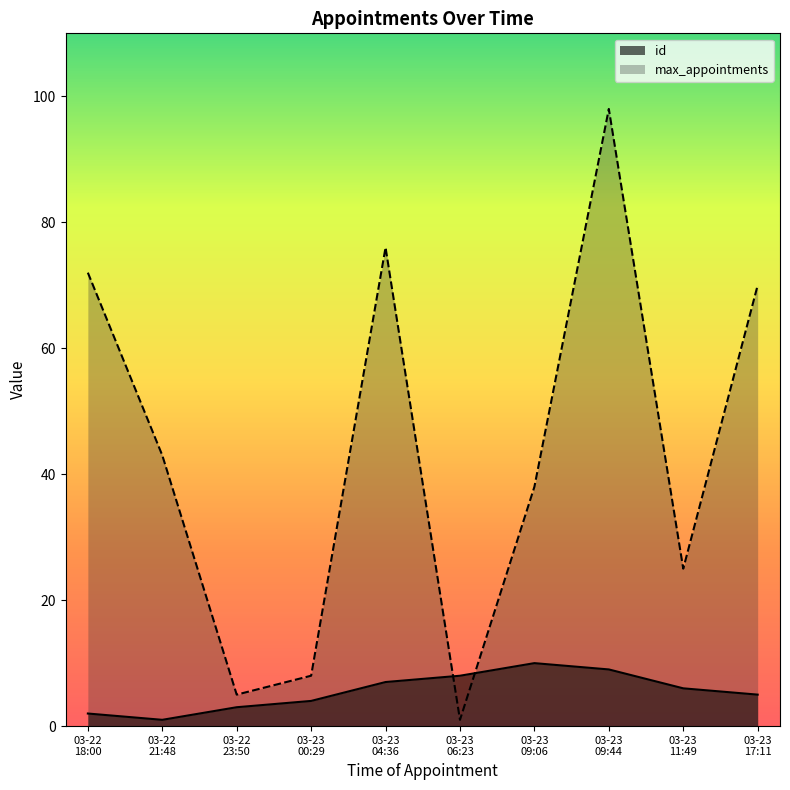

Reading left to right, list all the values displayed in this chart.

id: 2021-03-22T21:48:46=1	2021-03-22T18:00:53=2	2021-03-22T23:50:24=3	2021-03-23T00:29:21=4	2021-03-23T17:11:40=5	2021-03-23T11:49:53=6	2021-03-23T04:36:57=7	2021-03-23T06:23:36=8	2021-03-23T09:44:24=9	2021-03-23T09:06:28=10
max_appointments: 2021-03-22T21:48:46=43	2021-03-22T18:00:53=72	2021-03-22T23:50:24=5	2021-03-23T00:29:21=8	2021-03-23T17:11:40=70	2021-03-23T11:49:53=25	2021-03-23T04:36:57=76	2021-03-23T06:23:36=1	2021-03-23T09:44:24=98	2021-03-23T09:06:28=38